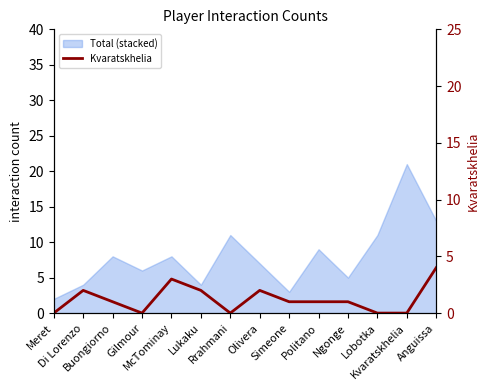

Reading right to left, transcribe all the data shown in this chart.

4	0	0	1	1	1	2	0	2	3	0	1	2	0